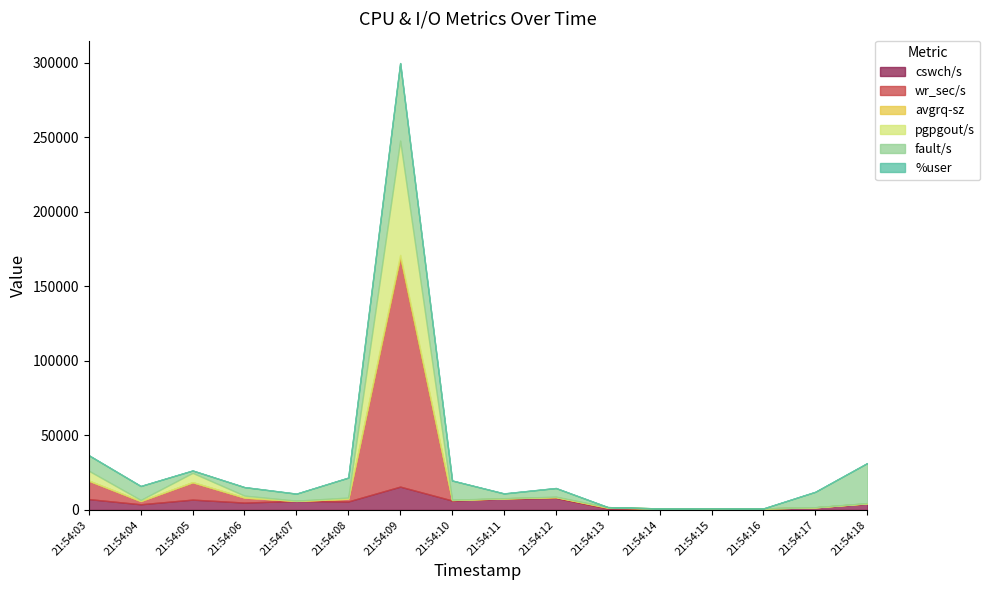

How many series are shown in this chart?

6